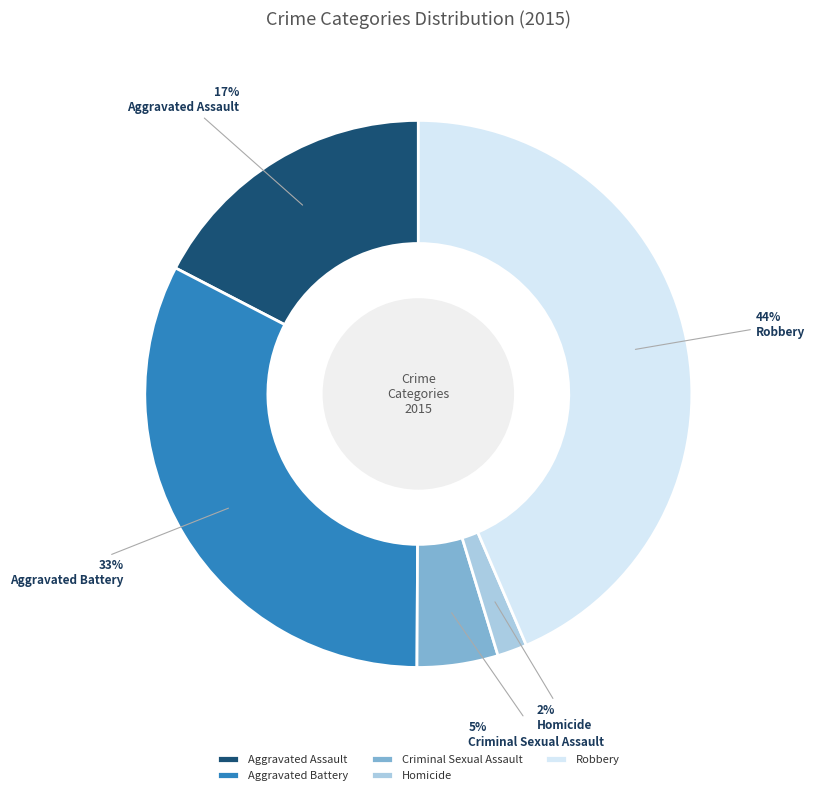

How many segments does this pie chart have?

5